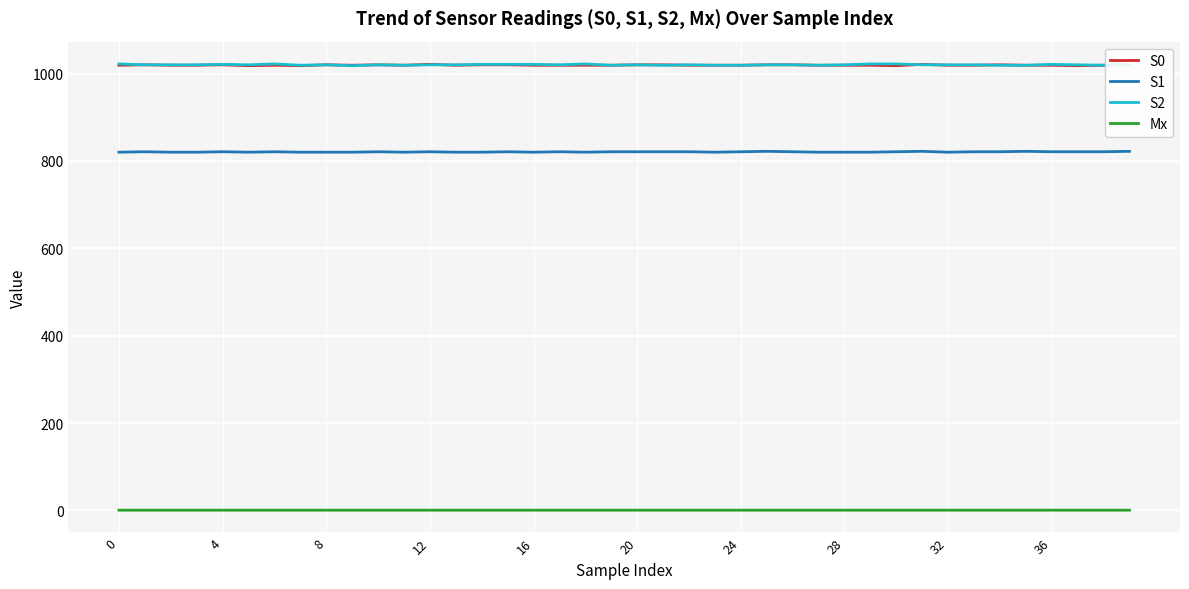

True or false: Mx and S1 intersect in this chart.

False